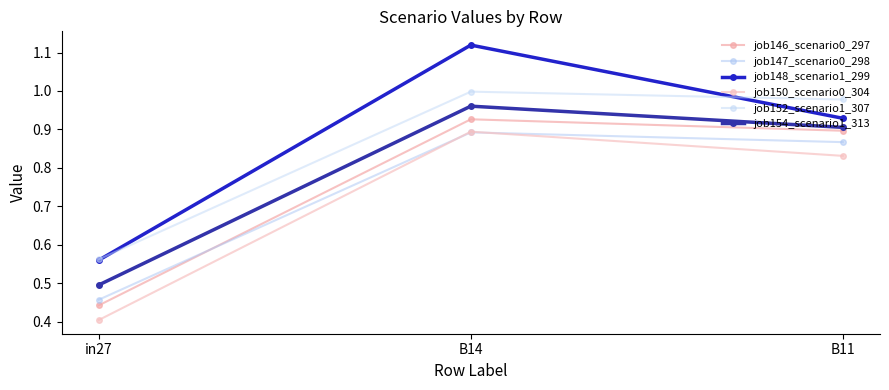

Reading left to right, extract all data points from this chart.

job146_scenario0_297: in27=0.4	B14=0.9	B11=0.9
job147_scenario0_298: in27=0.5	B14=0.9	B11=0.9
job148_scenario1_299: in27=0.6	B14=1.1	B11=0.9
job150_scenario0_304: in27=0.4	B14=0.9	B11=0.8
job152_scenario1_307: in27=0.6	B14=1.0	B11=1.0
job154_scenario1_313: in27=0.5	B14=1.0	B11=0.9